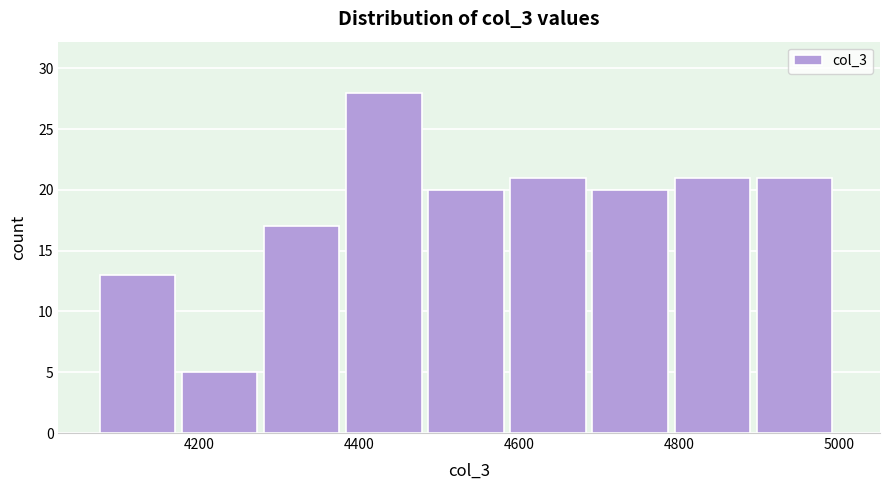

Which range on the x-axis has the tallest bar?

4380 to 4480